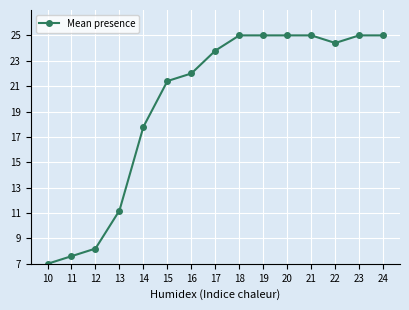

What is the average value?

19.6